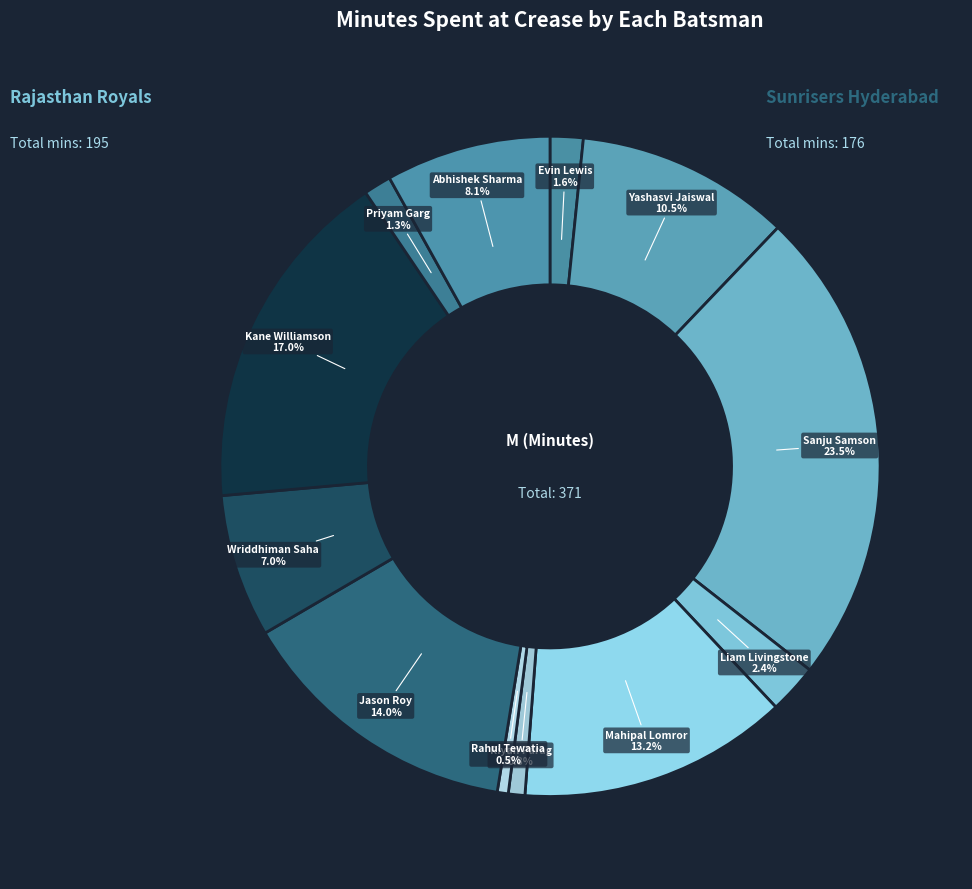

Count the number of slices in the pie.

12